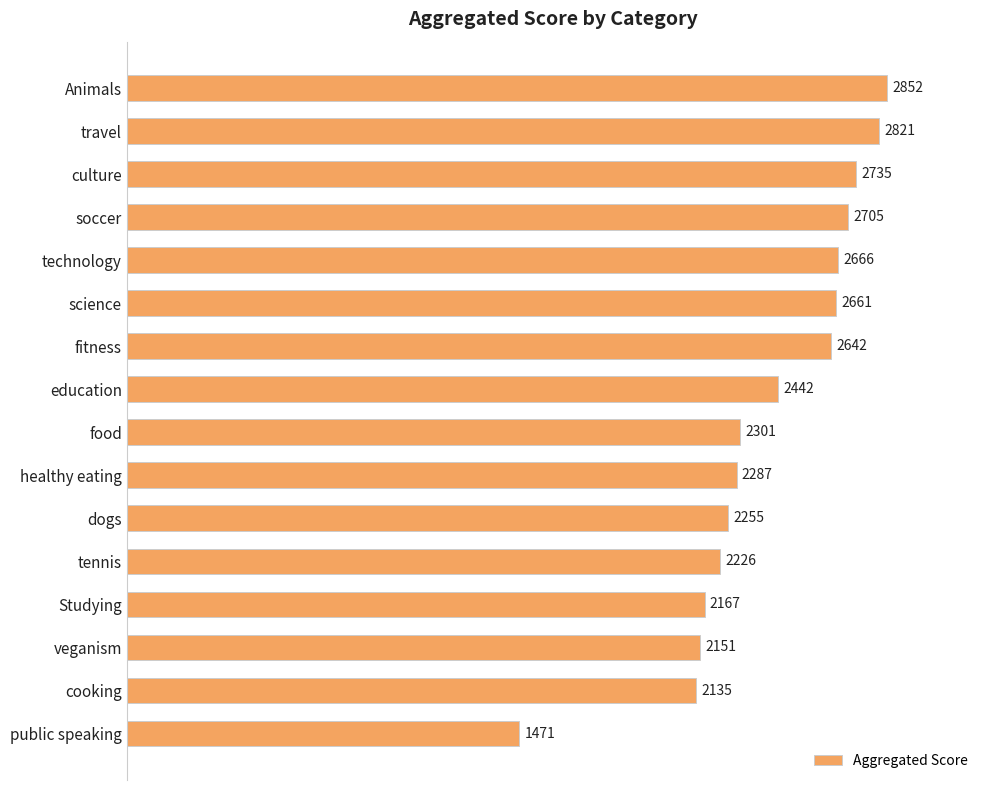

What position from the top is culture?

3